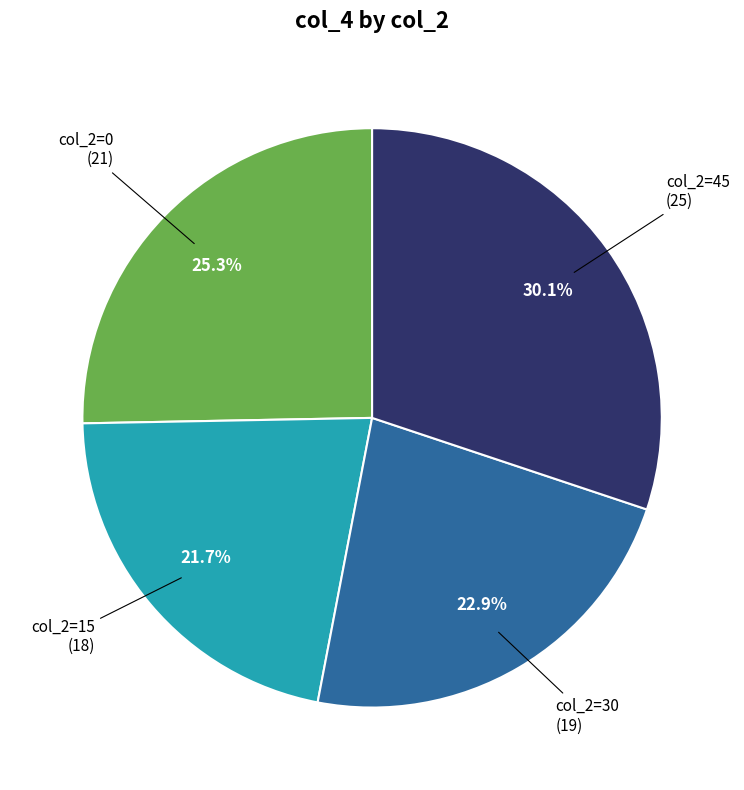

Is there a majority slice in this chart?

No